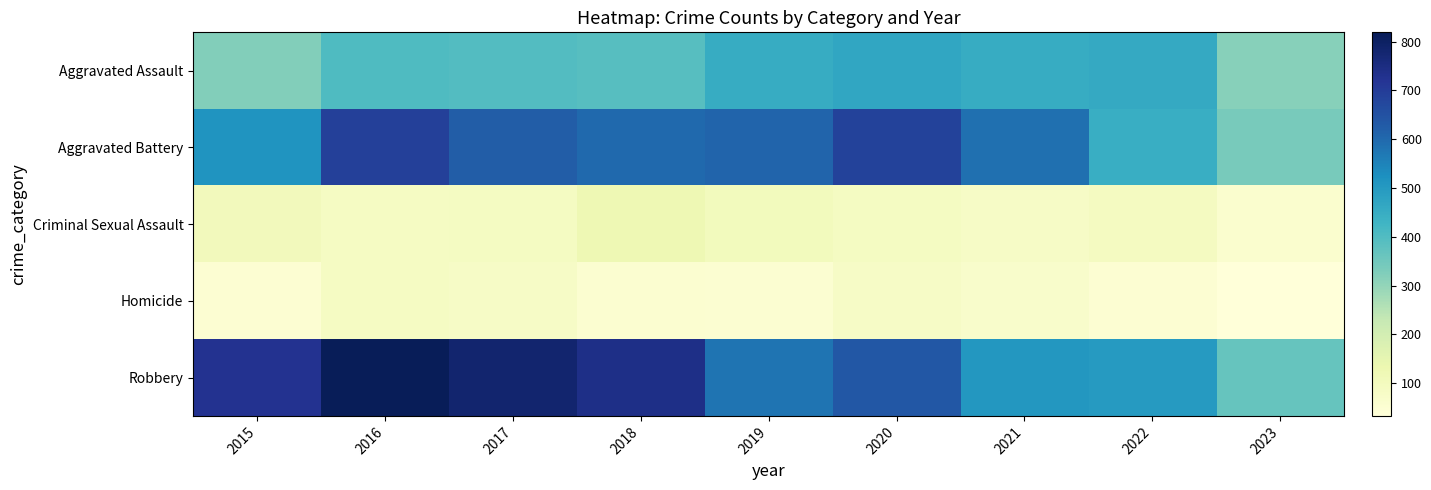

Reading left to right, list all the values displayed in this chart.

Aggravated Assault: 2015=323	2016=402	2017=396	2018=392	2019=452	2020=466	2021=452	2022=457	2023=318
Aggravated Battery: 2015=515	2016=691	2017=623	2018=600	2019=608	2020=686	2021=587	2022=445	2023=338
Criminal Sexual Assault: 2015=105	2016=87	2017=90	2018=123	2019=102	2020=89	2021=81	2022=93	2023=58
Homicide: 2015=50	2016=87	2017=82	2018=56	2019=53	2020=81	2021=69	2022=49	2023=33
Robbery: 2015=726	2016=819	2017=780	2018=741	2019=577	2020=637	2021=506	2022=497	2023=367